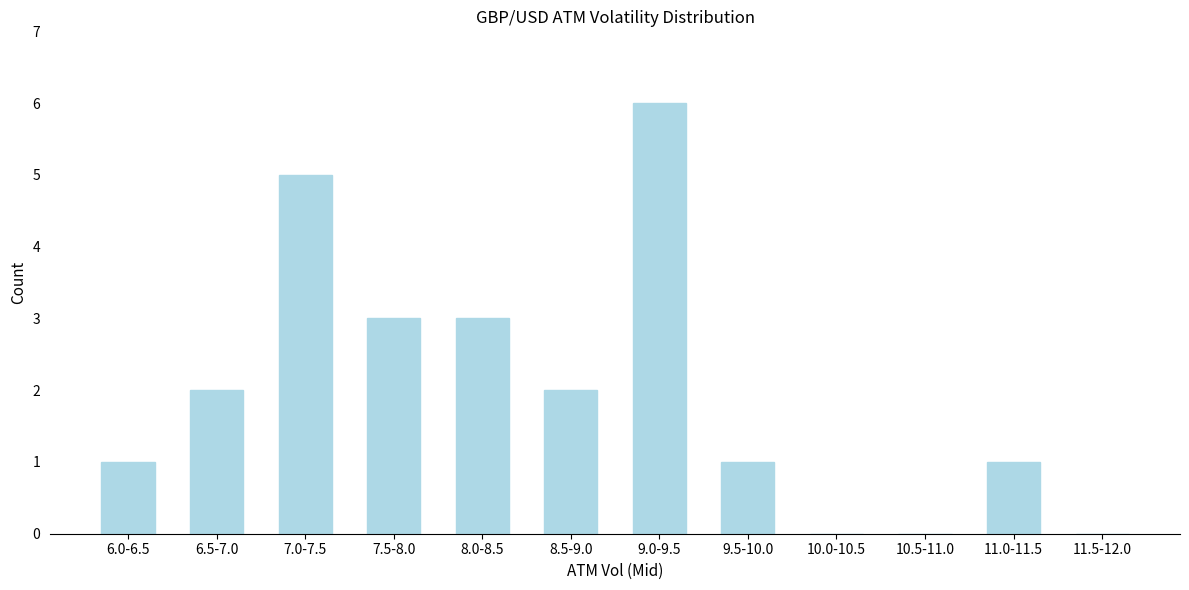

Reading left to right, transcribe all the data shown in this chart.

6.0-6.5=1	6.5-7.0=2	7.0-7.5=5	7.5-8.0=3	8.0-8.5=3	8.5-9.0=2	9.0-9.5=6	9.5-10.0=1	10.0-10.5=0	10.5-11.0=0	11.0-11.5=1	11.5-12.0=0